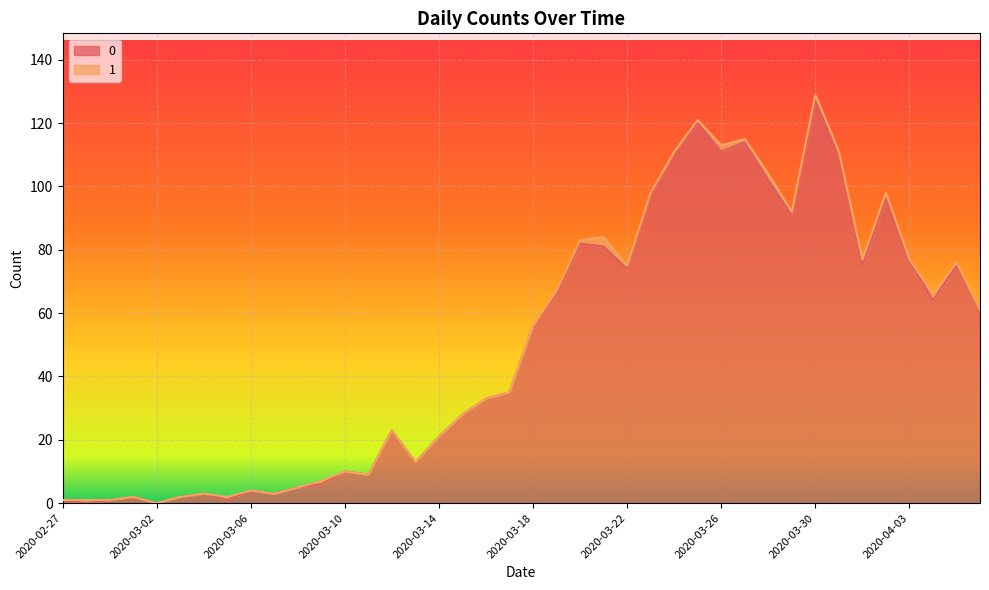

What is the label of the 15th point from the left?

2020-03-12